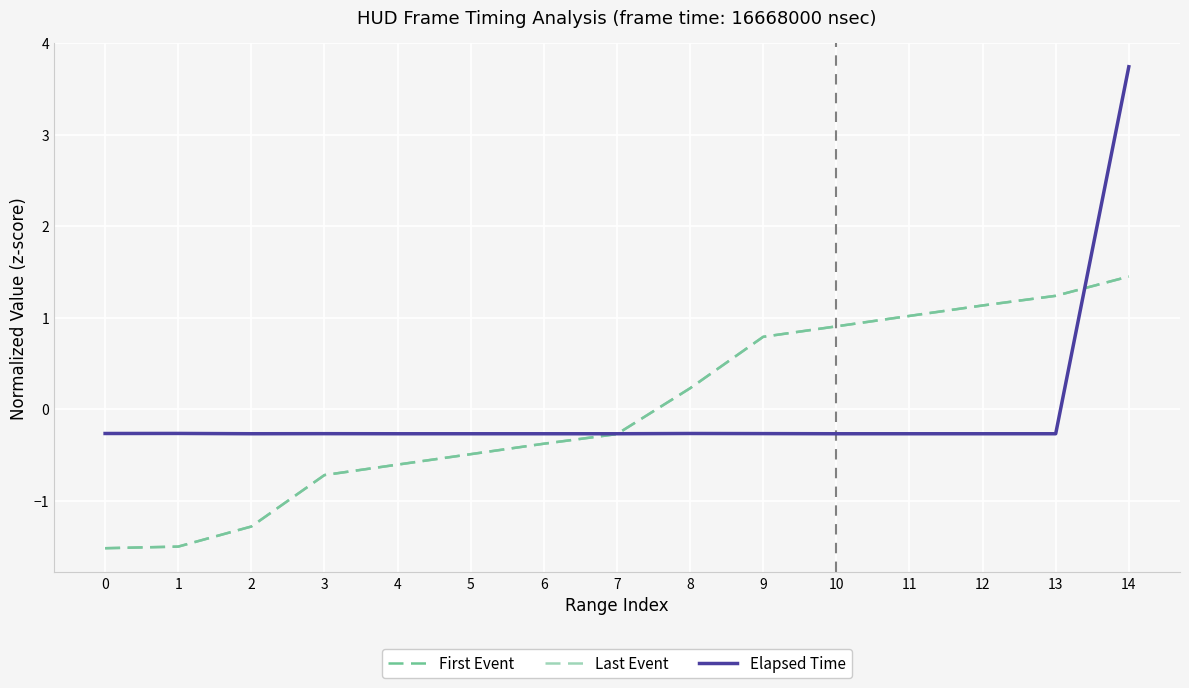

Reading left to right, what are all the values shown in this chart?

First Event: -1.5	-1.5	-1.3	-0.7	-0.6	-0.5	-0.4	-0.3	0.2	0.8	0.9	1.0	1.1	1.2	1.4
Last Event: -1.5	-1.5	-1.3	-0.7	-0.6	-0.5	-0.4	-0.3	0.2	0.8	0.9	1.0	1.1	1.2	1.4
Elapsed Time: -0.3	-0.3	-0.3	-0.3	-0.3	-0.3	-0.3	-0.3	-0.3	-0.3	-0.3	-0.3	-0.3	-0.3	3.7